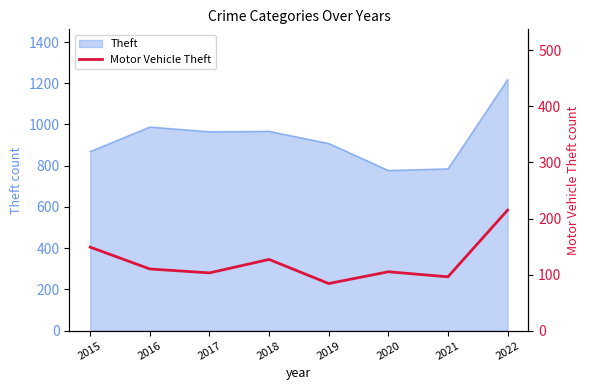

How many lines are shown in the chart?

1